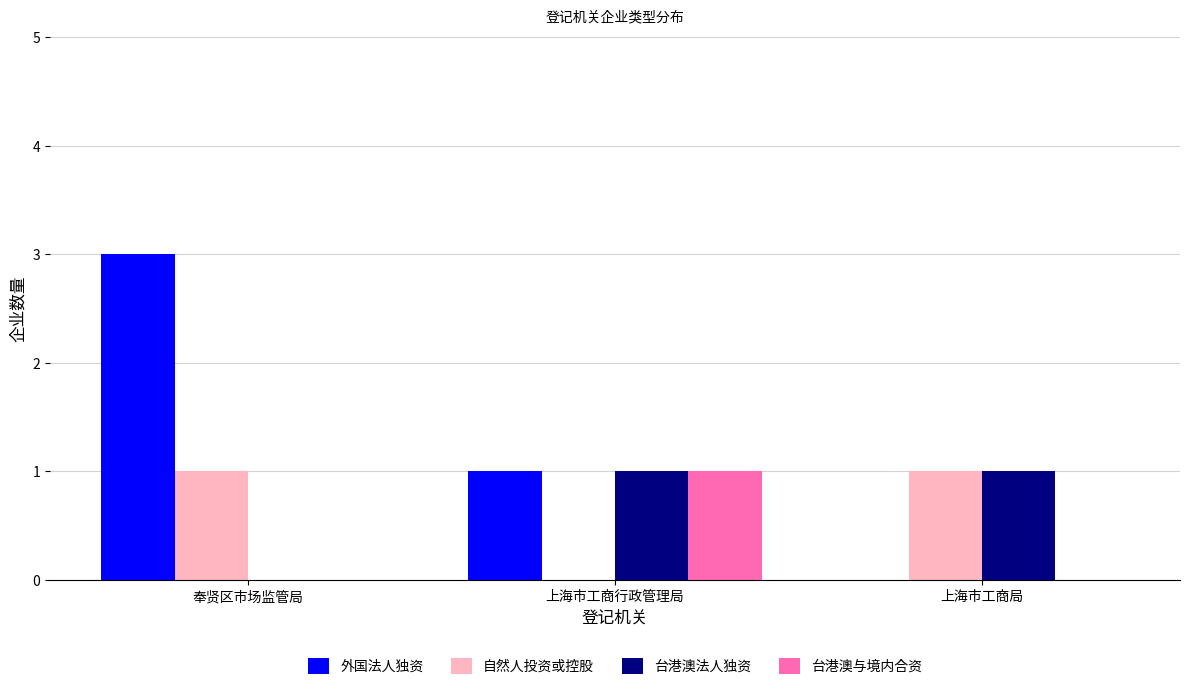

Is the value of 自然人投资或控股 at 奉贤区市场监管局 greater than the value of 外国法人独资 at 上海市工商局?

Yes